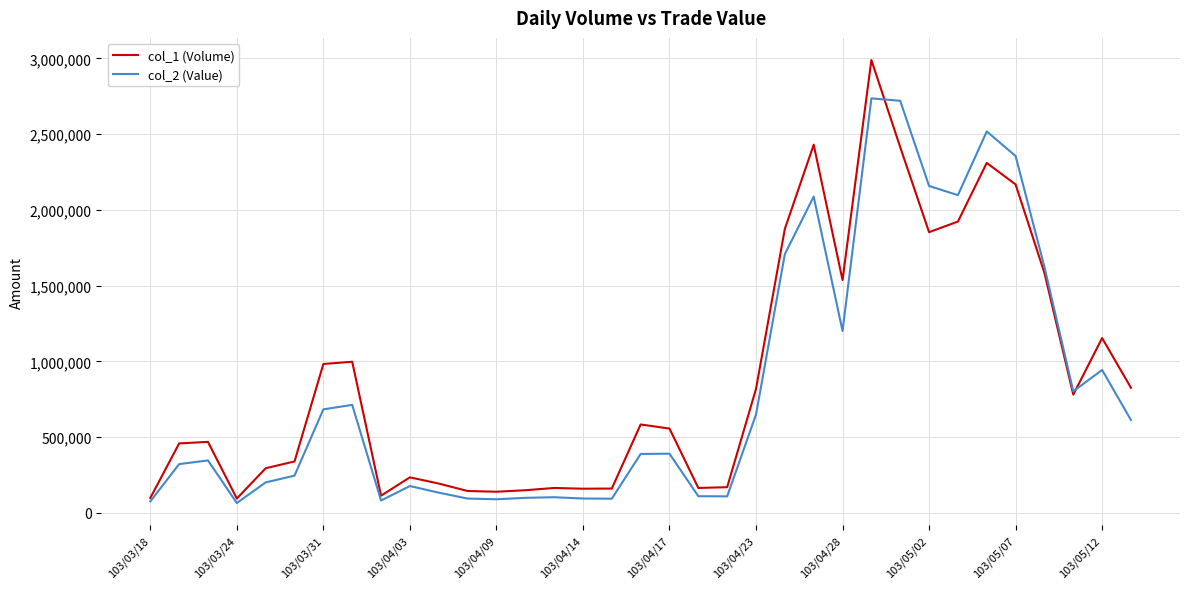

Rank the series by their maximum value, from highest to lowest.

col_1 (Volume), col_2 (Value)